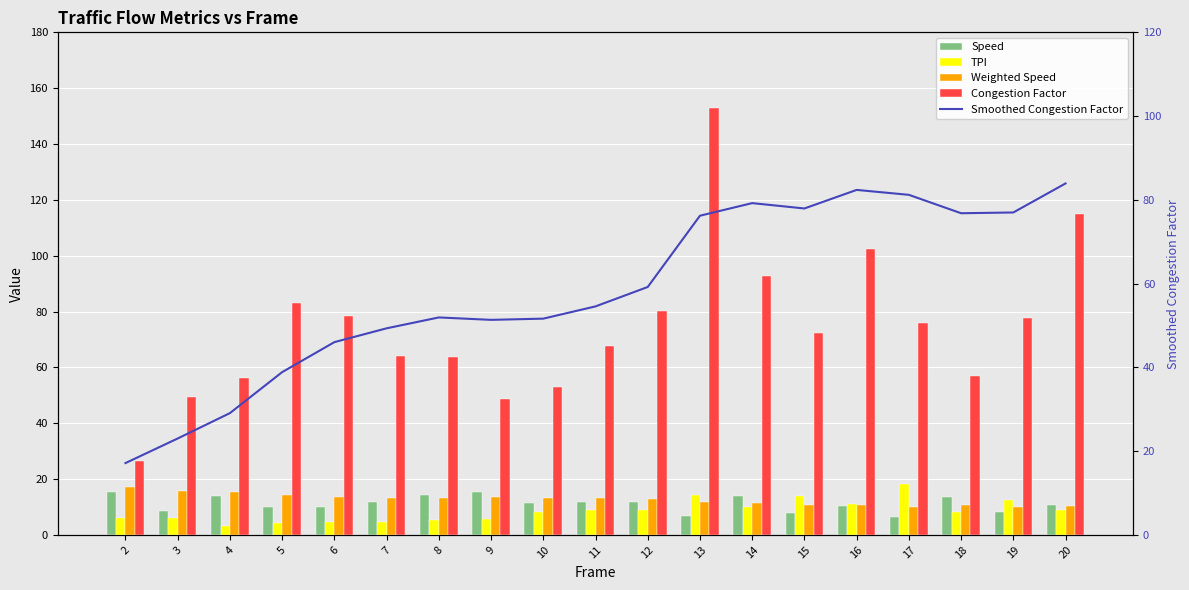

What is the value of the Weighted Speed bar at the 9th from the left?

13.3